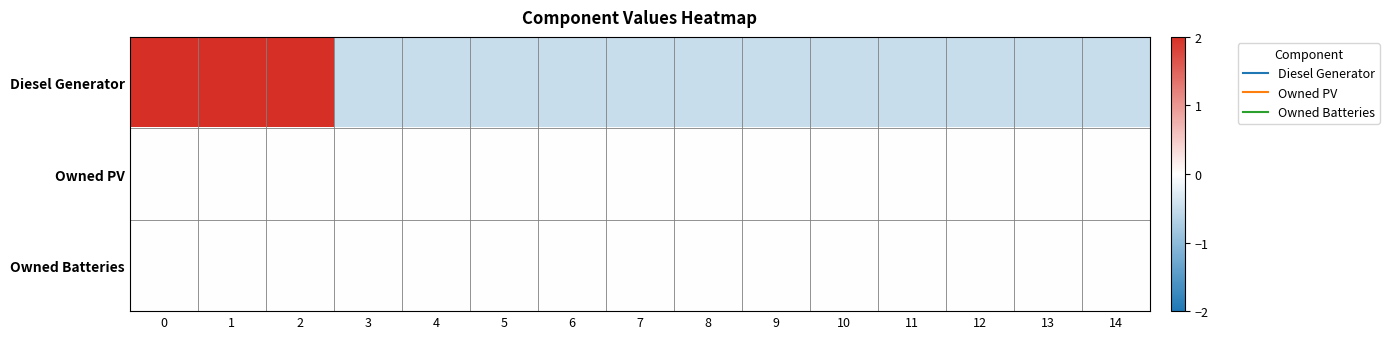

Reading left to right, list all the values displayed in this chart.

Diesel Generator: 0=2.0	1=2.0	2=2.0	3=-0.5	4=-0.5	5=-0.5	6=-0.5	7=-0.5	8=-0.5	9=-0.5	10=-0.5	11=-0.5	12=-0.5	13=-0.5	14=-0.5
Owned PV: 0=0.0	1=0.0	2=0.0	3=0.0	4=0.0	5=0.0	6=0.0	7=0.0	8=0.0	9=0.0	10=0.0	11=0.0	12=0.0	13=0.0	14=0.0
Owned Batteries: 0=0.0	1=0.0	2=0.0	3=0.0	4=0.0	5=0.0	6=0.0	7=0.0	8=0.0	9=0.0	10=0.0	11=0.0	12=0.0	13=0.0	14=0.0